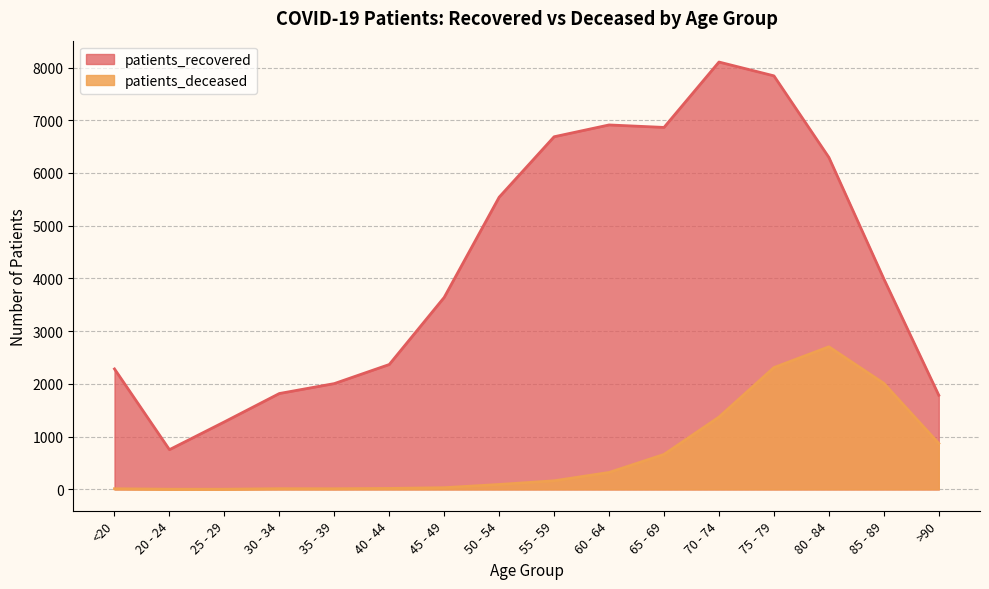

True or false: patients_deceased and patients_recovered intersect in this chart.

False